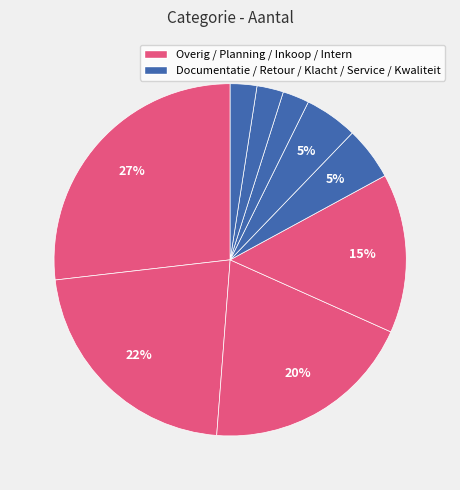

Does any single category account for the majority?

No